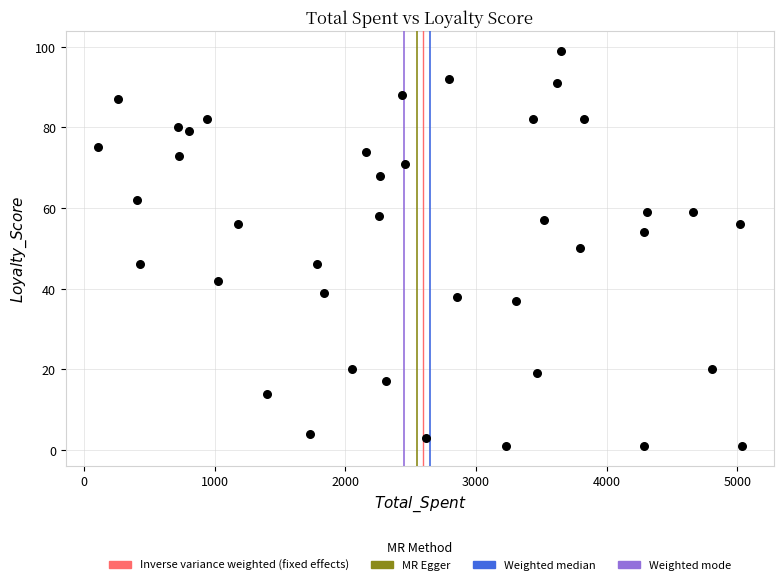

What is the range of X values (max minus min)?

4932